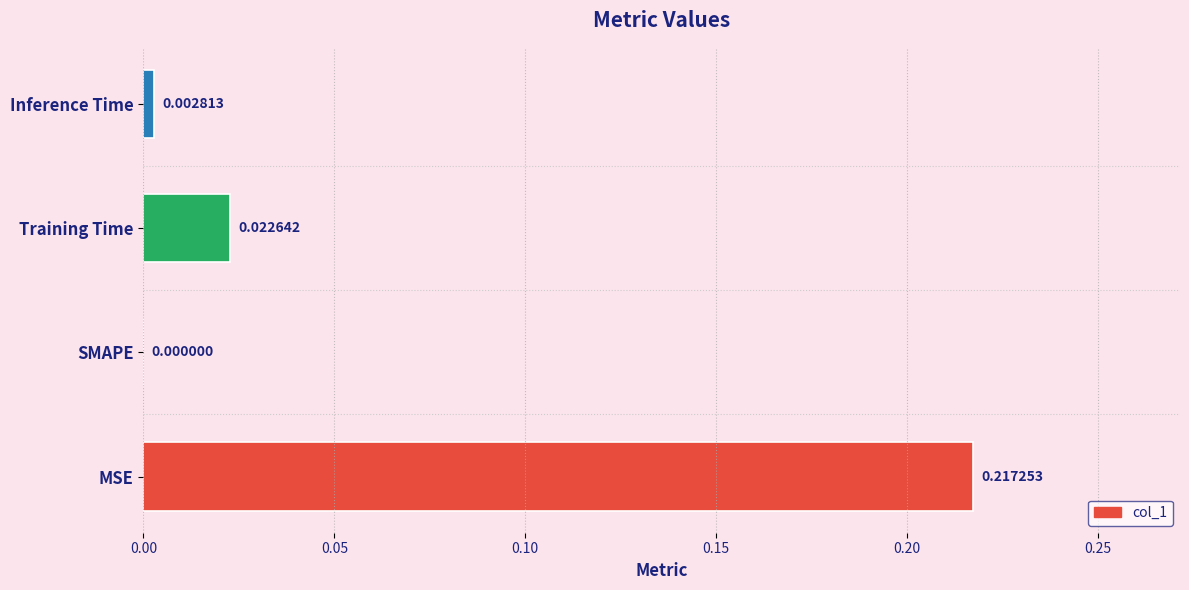

At which label is the value closest to 0?

SMAPE